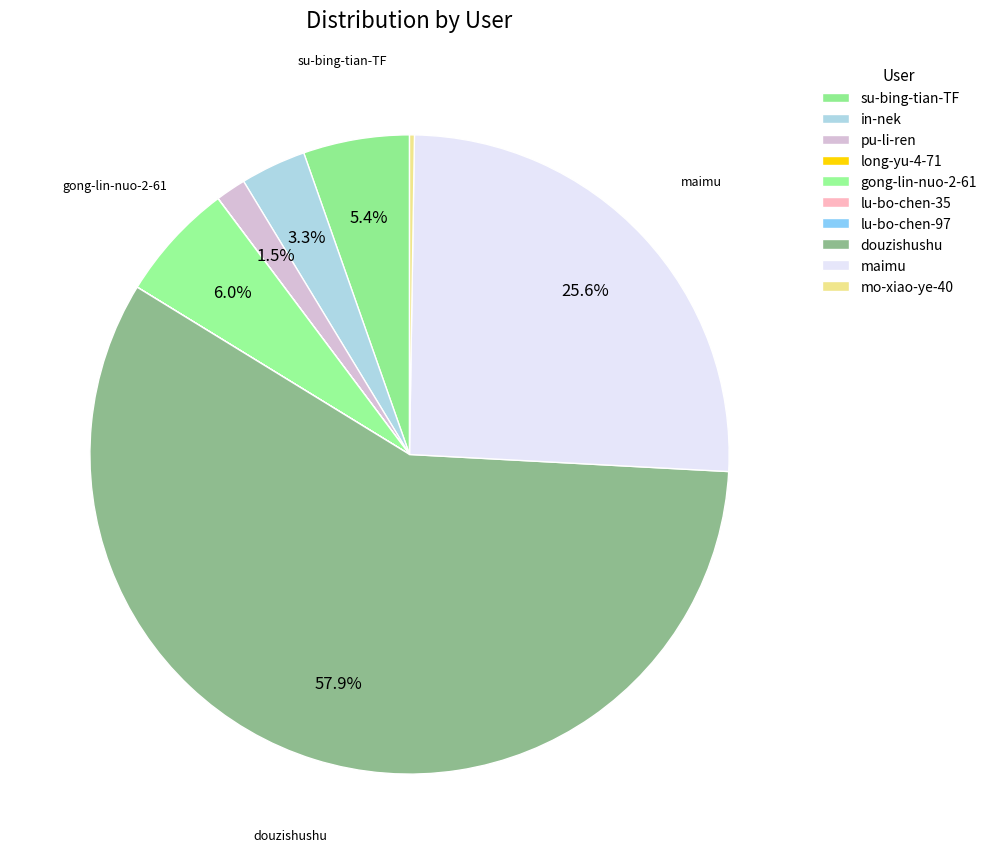

Which slice is the smallest?

lu-bo-chen-97